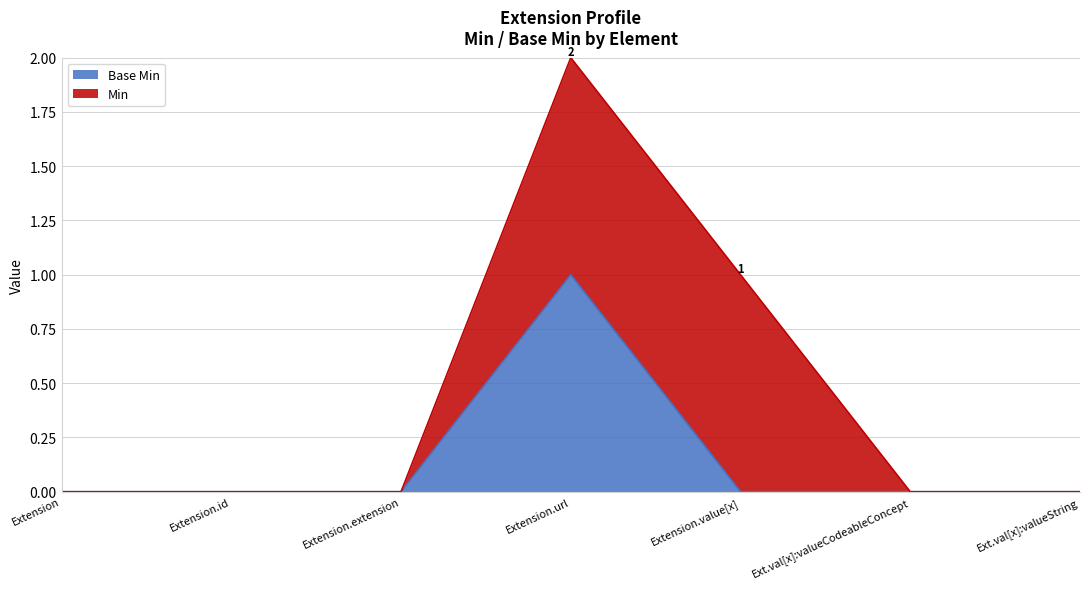

How many interior local peaks (higher than both neighbors) does the data have?

1